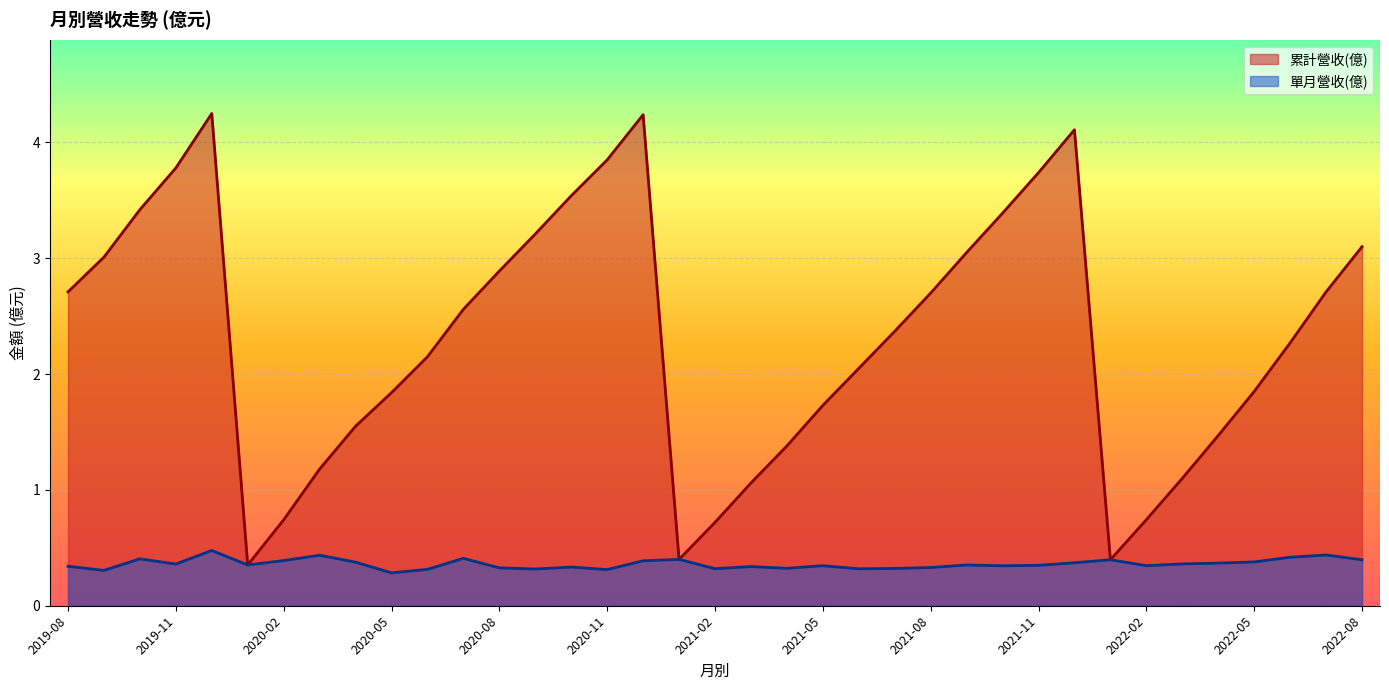

Rank the series by their maximum value, from highest to lowest.

累計營收(億), 單月營收(億)